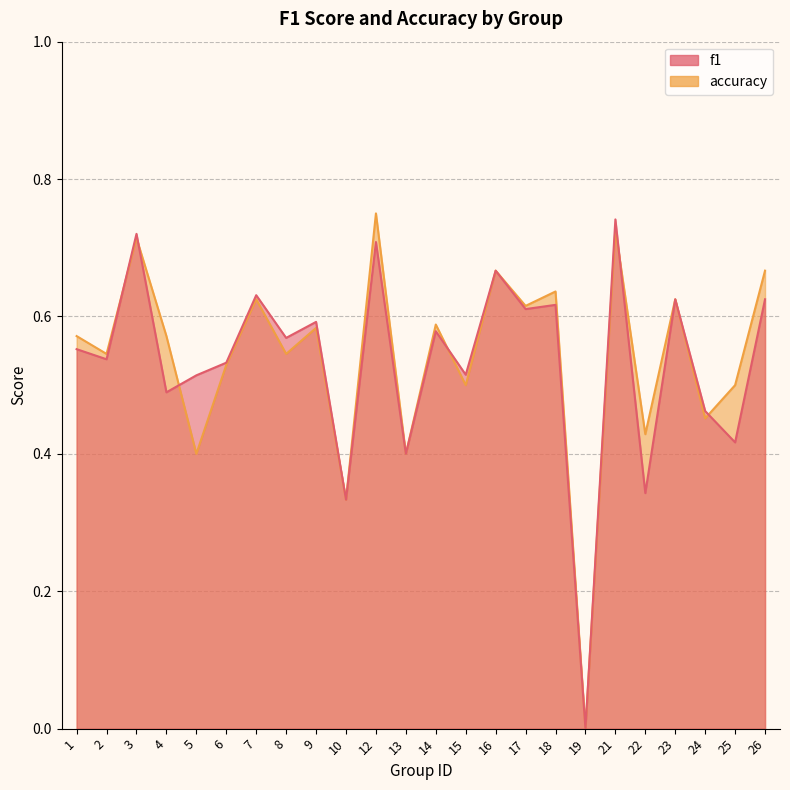

Reading left to right, what are all the values shown in this chart?

f1: 0.6	0.5	0.7	0.5	0.5	0.5	0.6	0.6	0.6	0.3	0.7	0.4	0.6	0.5	0.7	0.6	0.6	0.0	0.7	0.3	0.6	0.5	0.4	0.6
accuracy: 0.6	0.5	0.7	0.6	0.4	0.5	0.6	0.5	0.6	0.3	0.8	0.4	0.6	0.5	0.7	0.6	0.6	0.0	0.7	0.4	0.6	0.5	0.5	0.7